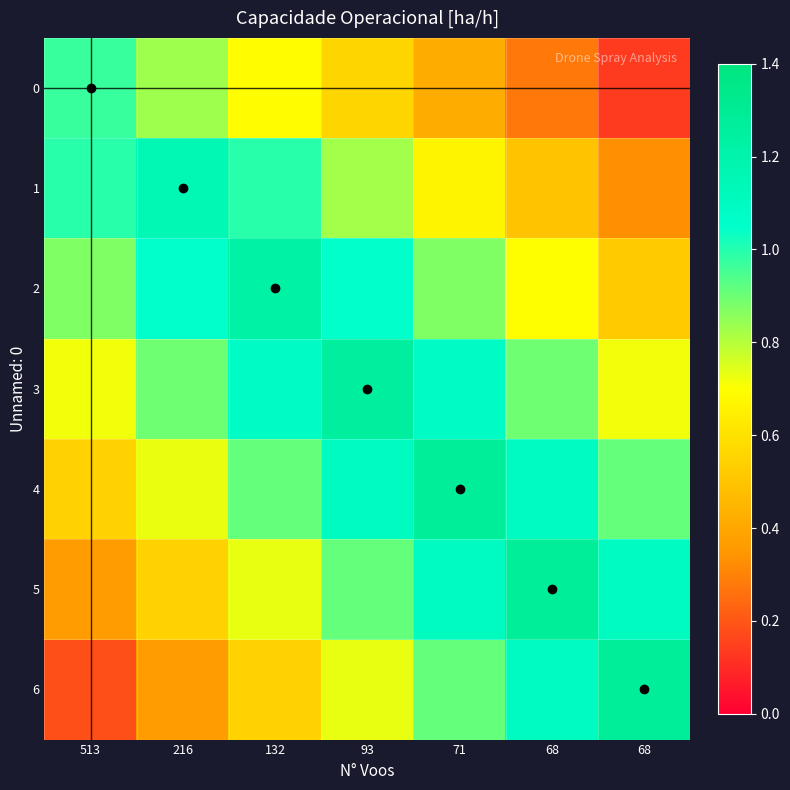

Which category has the lowest value across all series?

68